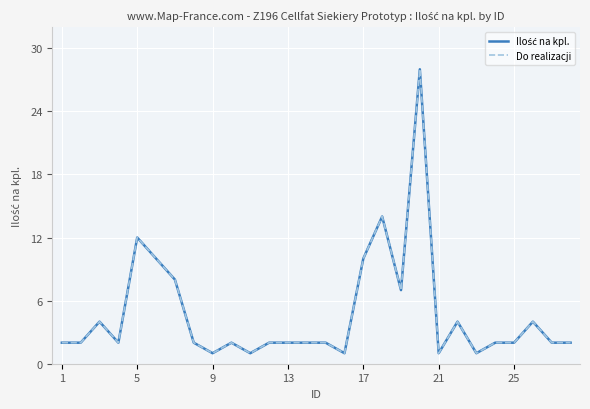

Does the chart have visible grid lines?

Yes